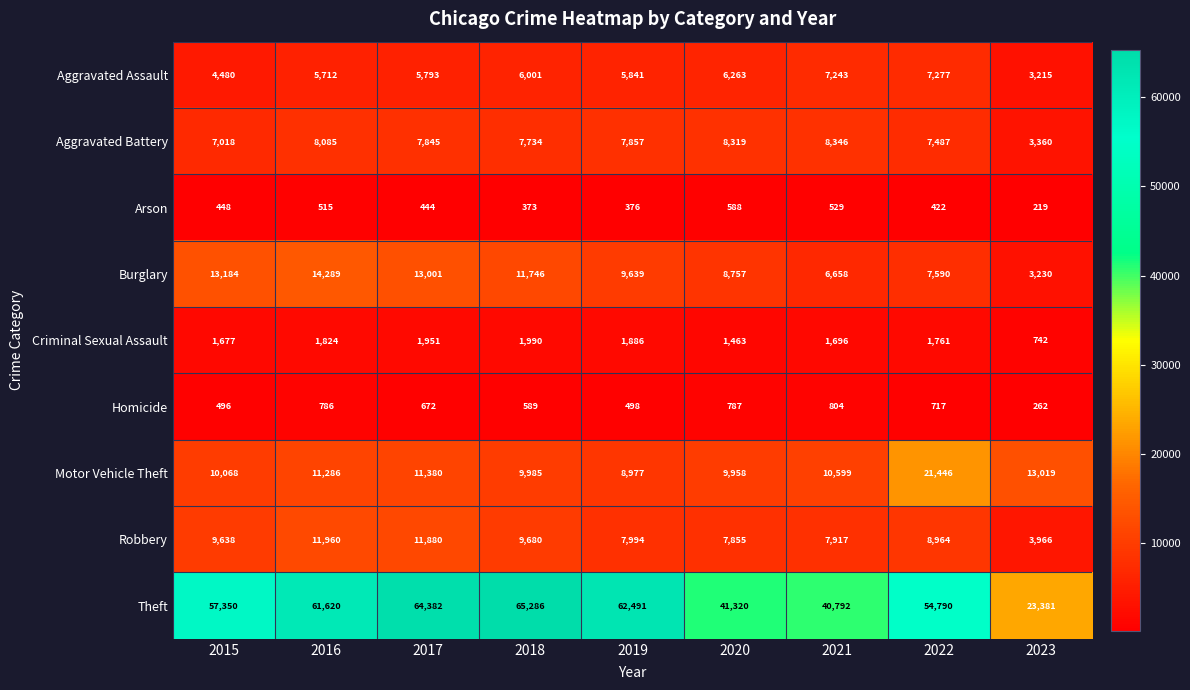

What is the sum of the Theft values at 2017 and 2023?

87763